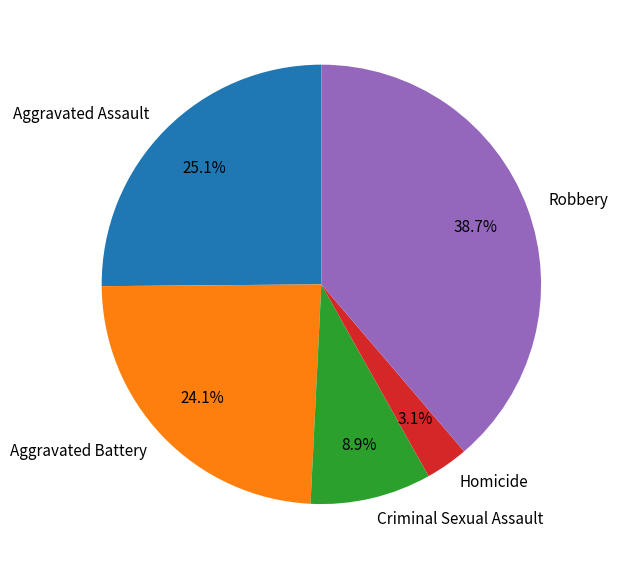

Count the number of slices in the pie.

5